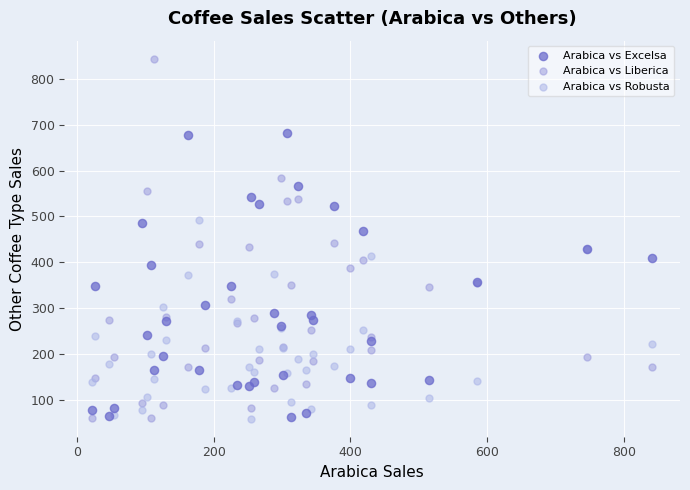

Which series reaches the maximum Y coordinate?

Arabica vs Liberica